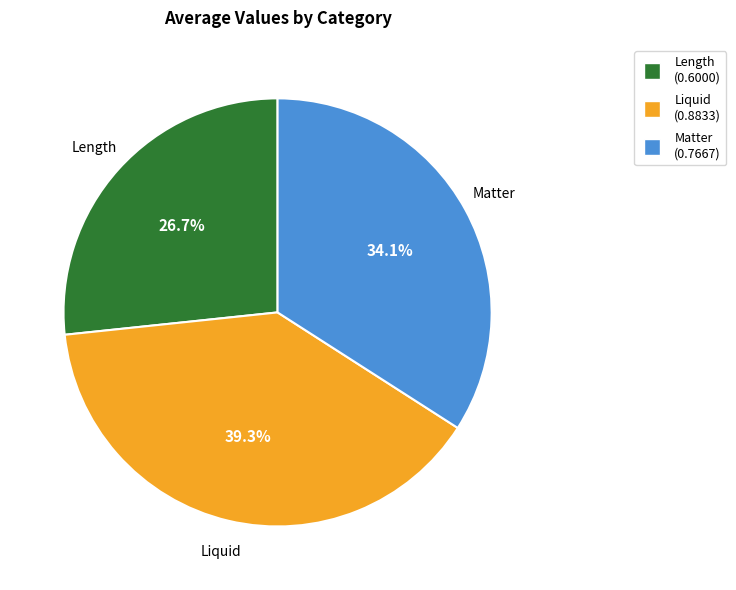

What is the total percentage of Liquid and Length?

65.9%